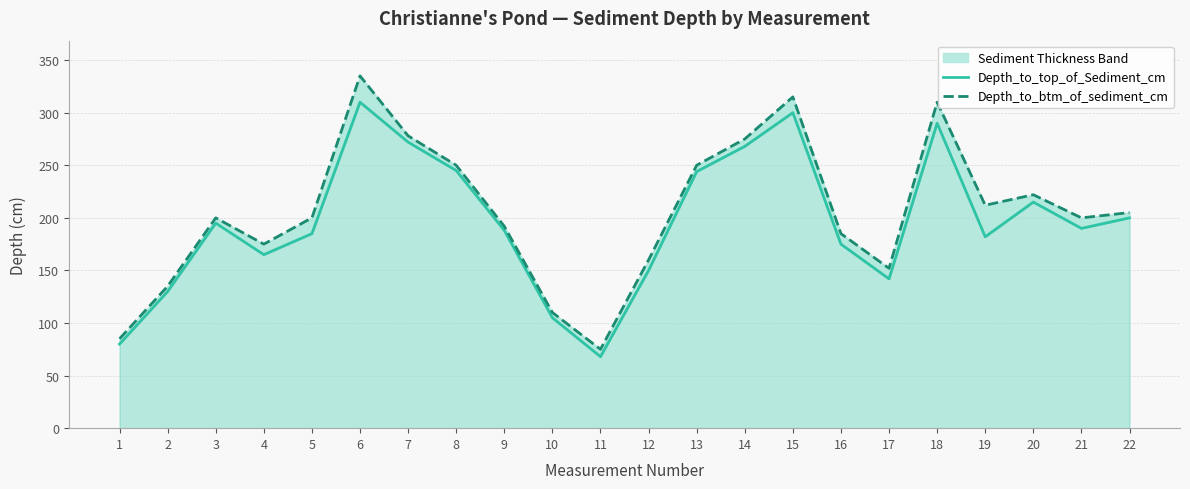

True or false: Depth_to_btm_of_sediment_cm and Depth_to_top_of_Sediment_cm cross at least once.

False